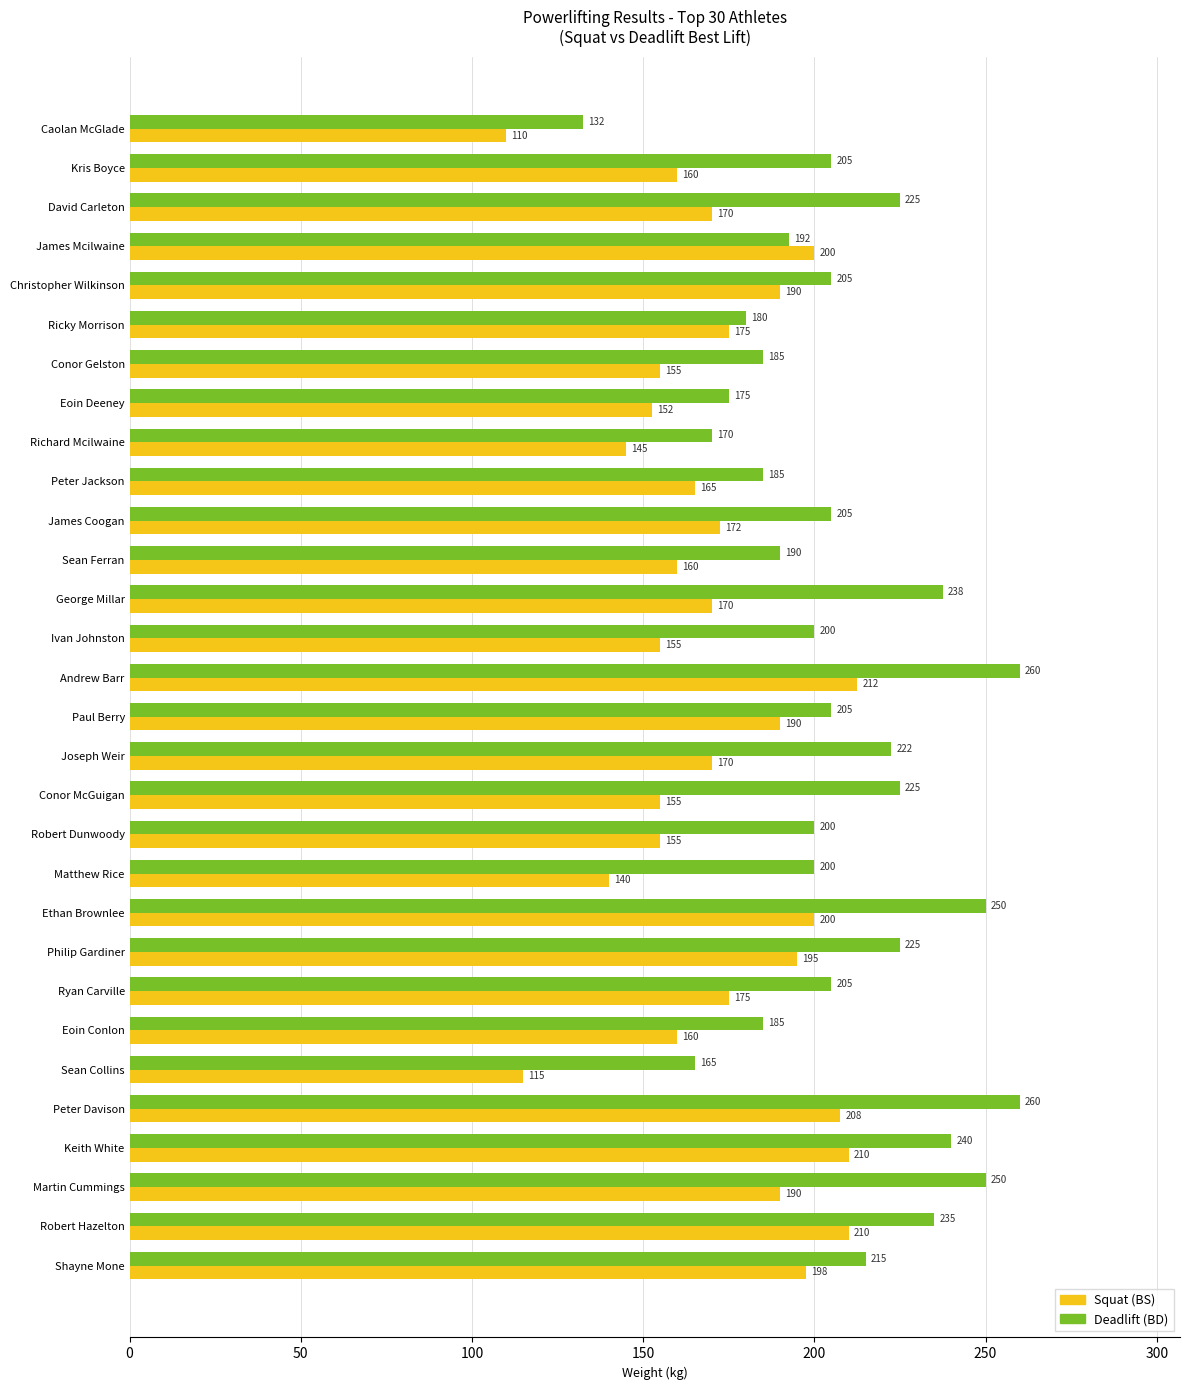

At which label is Deadlift (BD) closest to 196?

James Mcilwaine